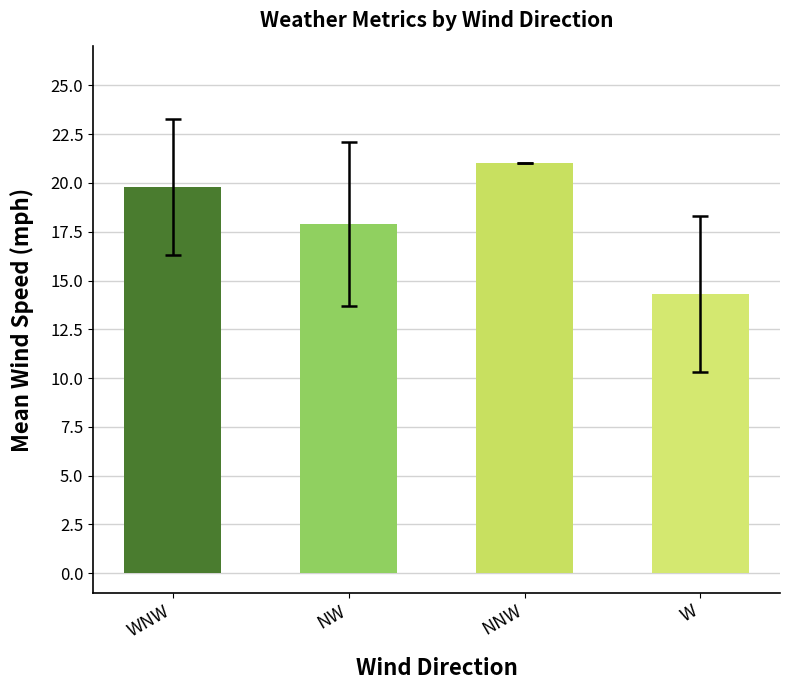

The chart shows a value of 19.8 at WNW. True or false?

True